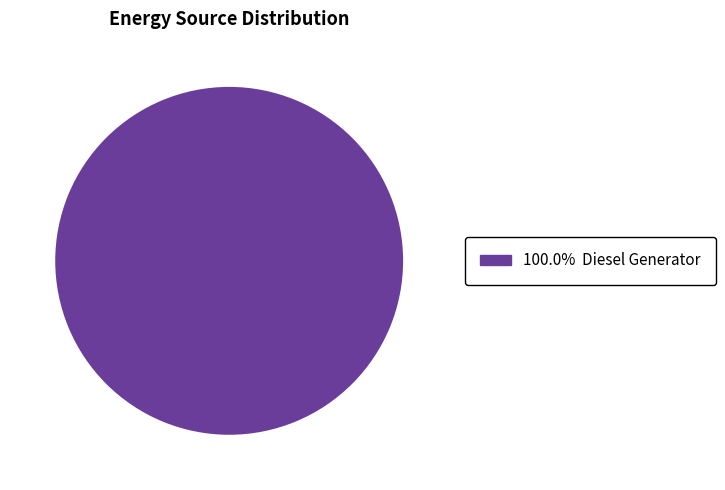

Is there any slice that represents more than half of the pie?

Yes